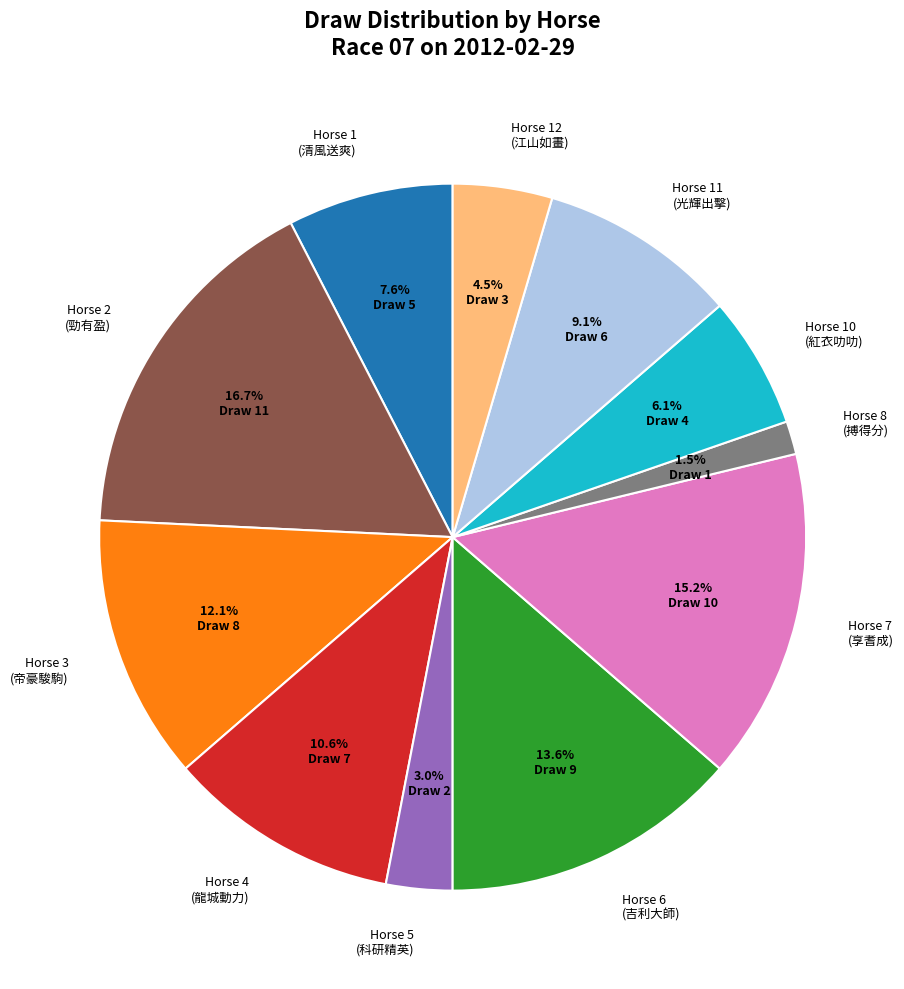

How many slices are in this pie chart?

11